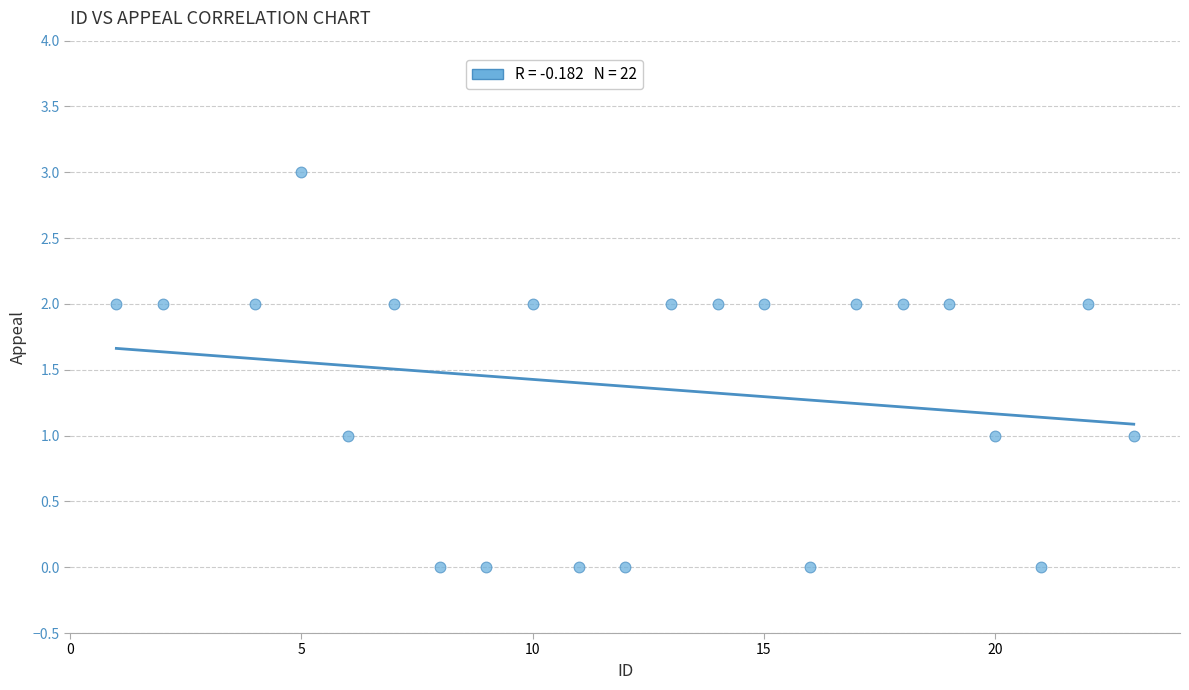

What is the range of Y values (max minus min)?

3